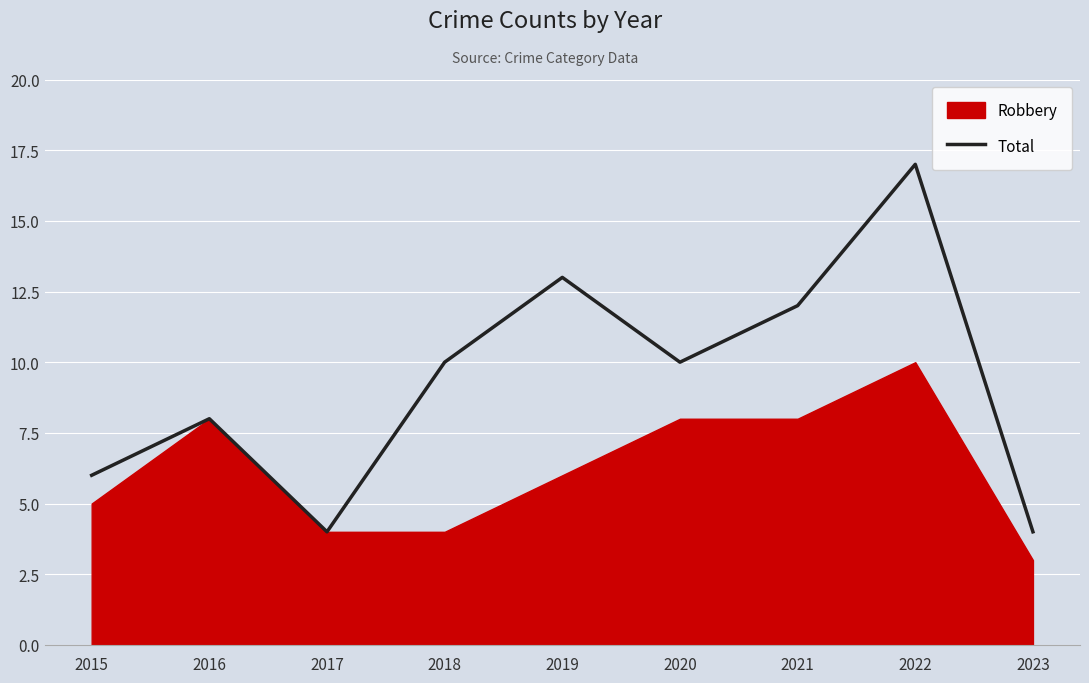

Where is the first local minimum?

2017